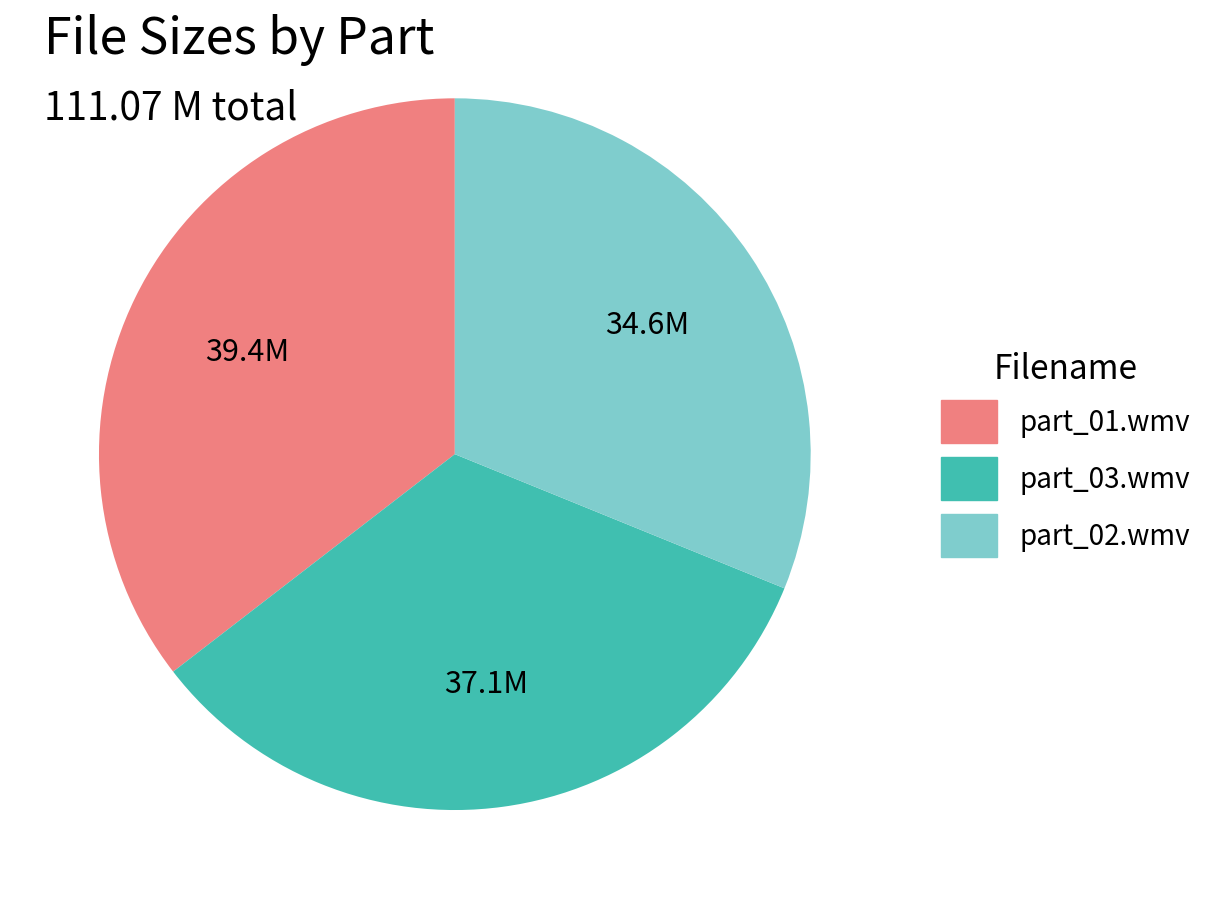

Is there any slice that represents more than half of the pie?

No